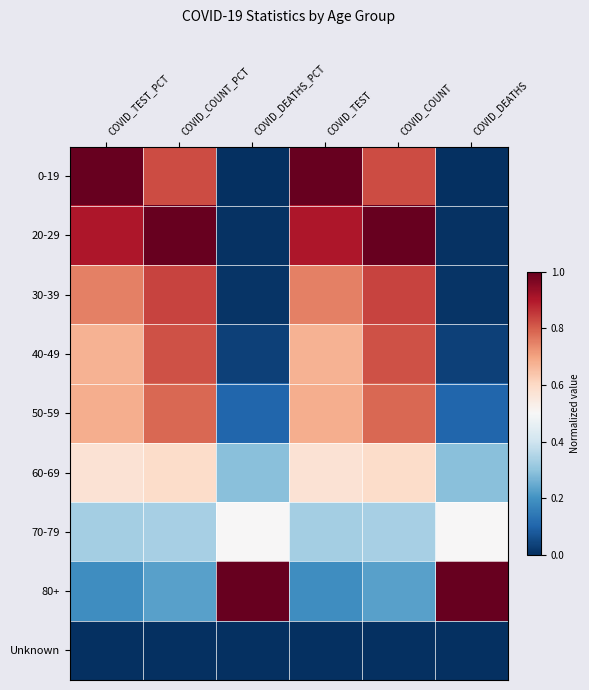

What is the difference between the highest and lowest values at COVID_DEATHS_PCT?

1.0